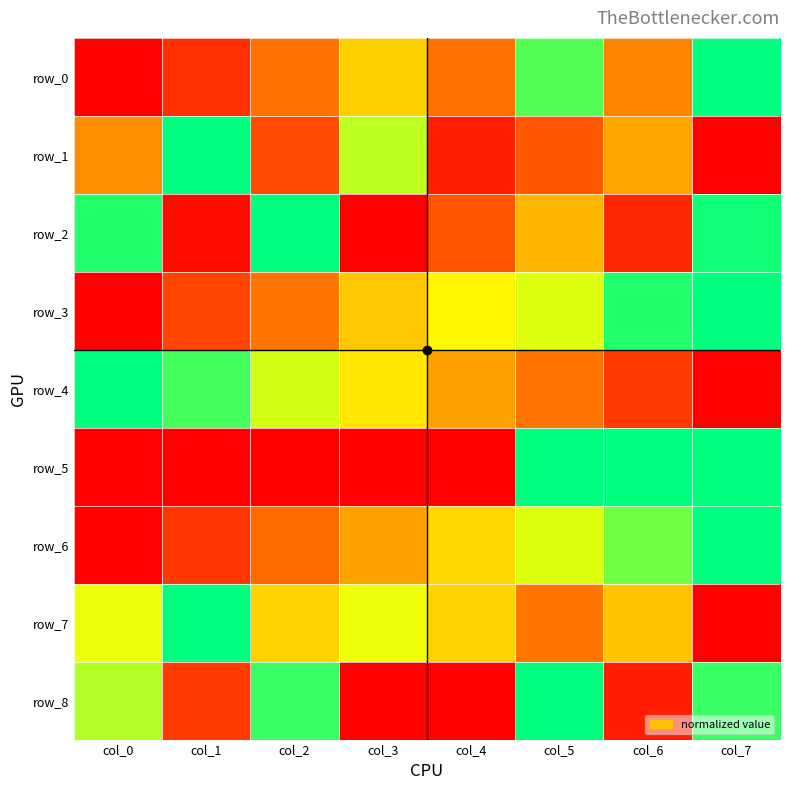

What is the sum of all row_3 values?

4.3